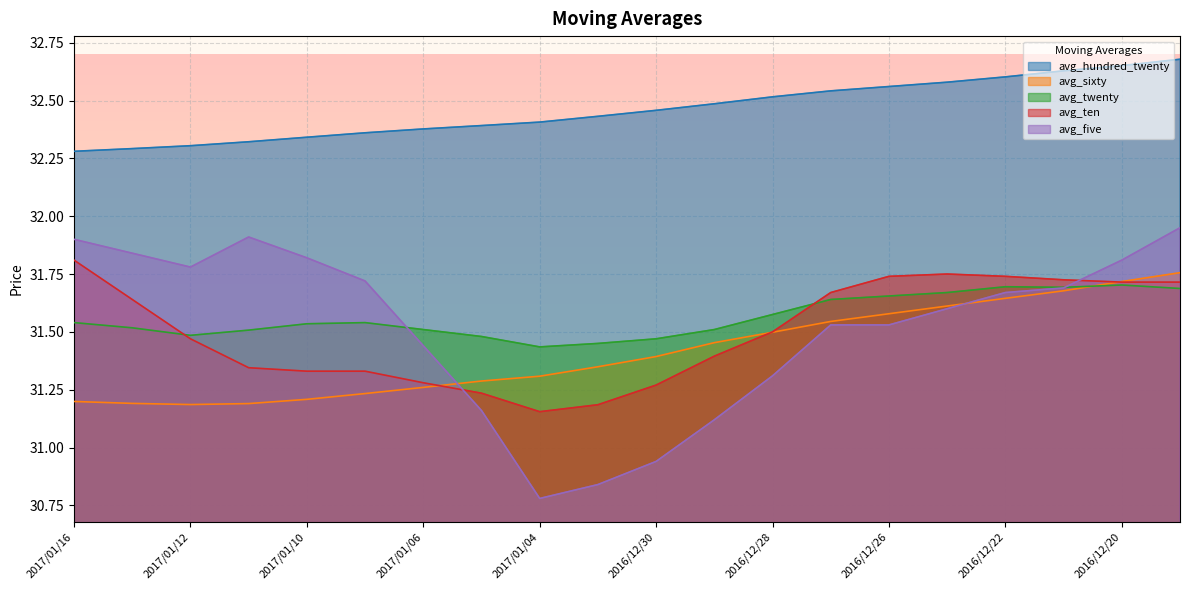

True or false: avg_five and avg_hundred_twenty intersect in this chart.

False